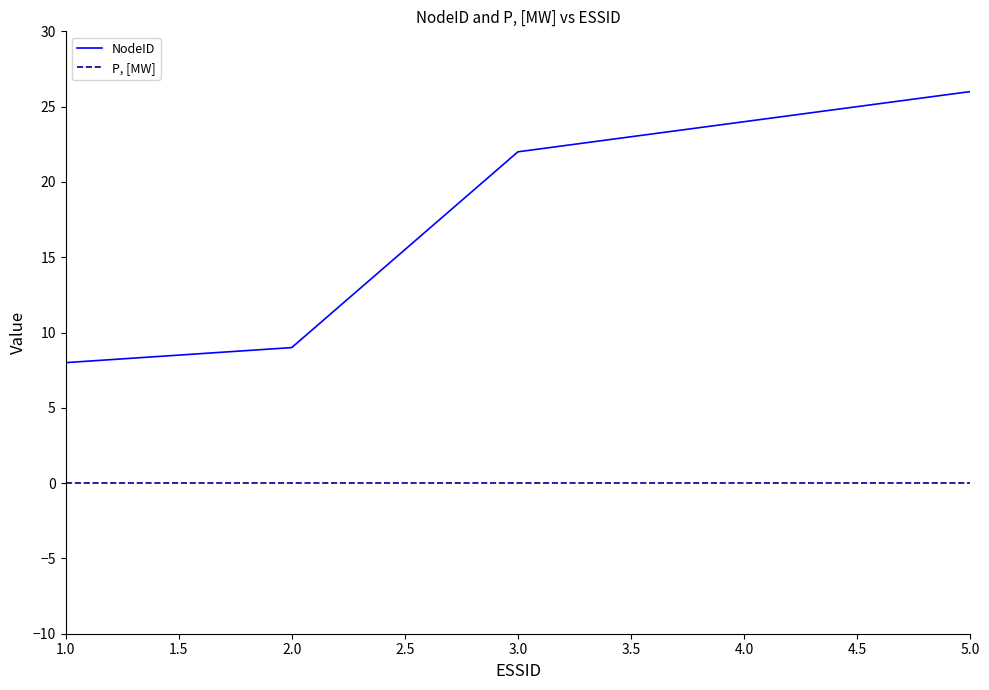

What is the difference between the highest and lowest values at 4.0?

24